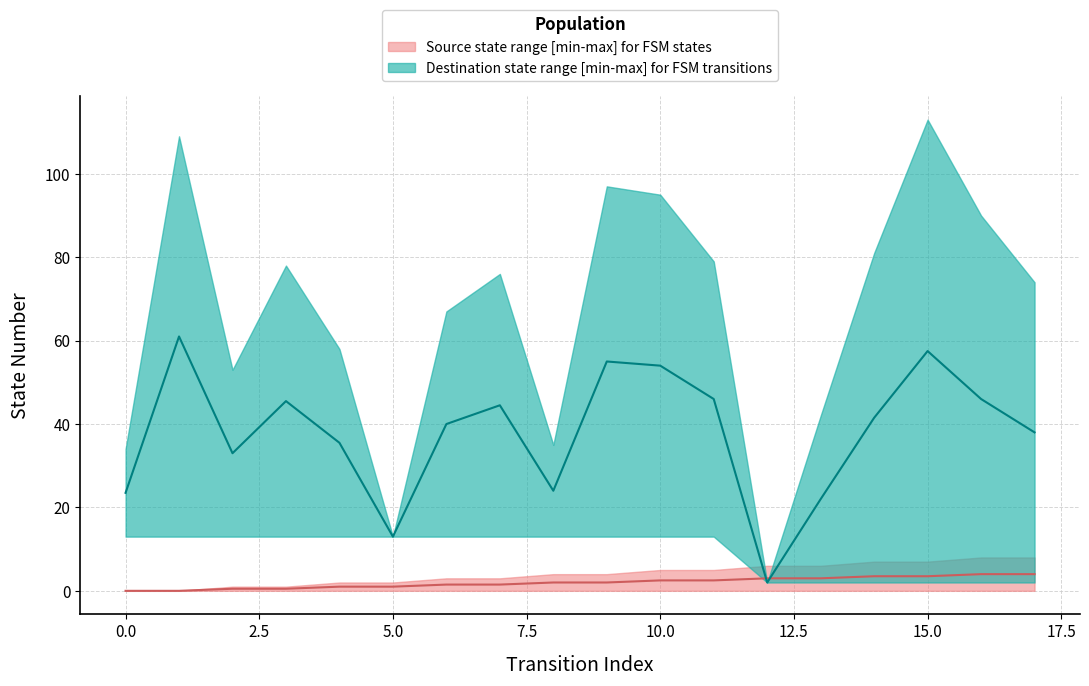

How many lines are shown in the chart?

2